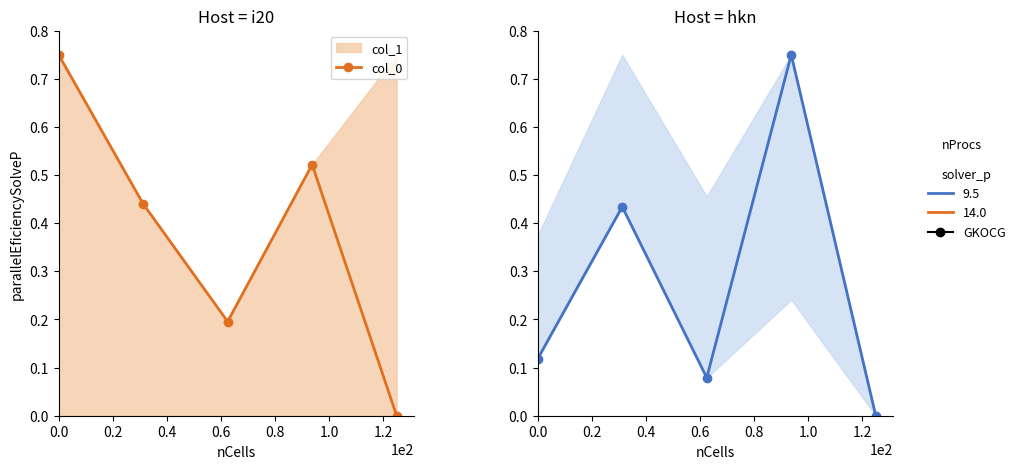

Reading right to left, list all the values displayed in this chart.

col_0: 0.0	0.5	0.2	0.4	0.8
col_4: 0.0	0.8	0.1	0.4	0.1